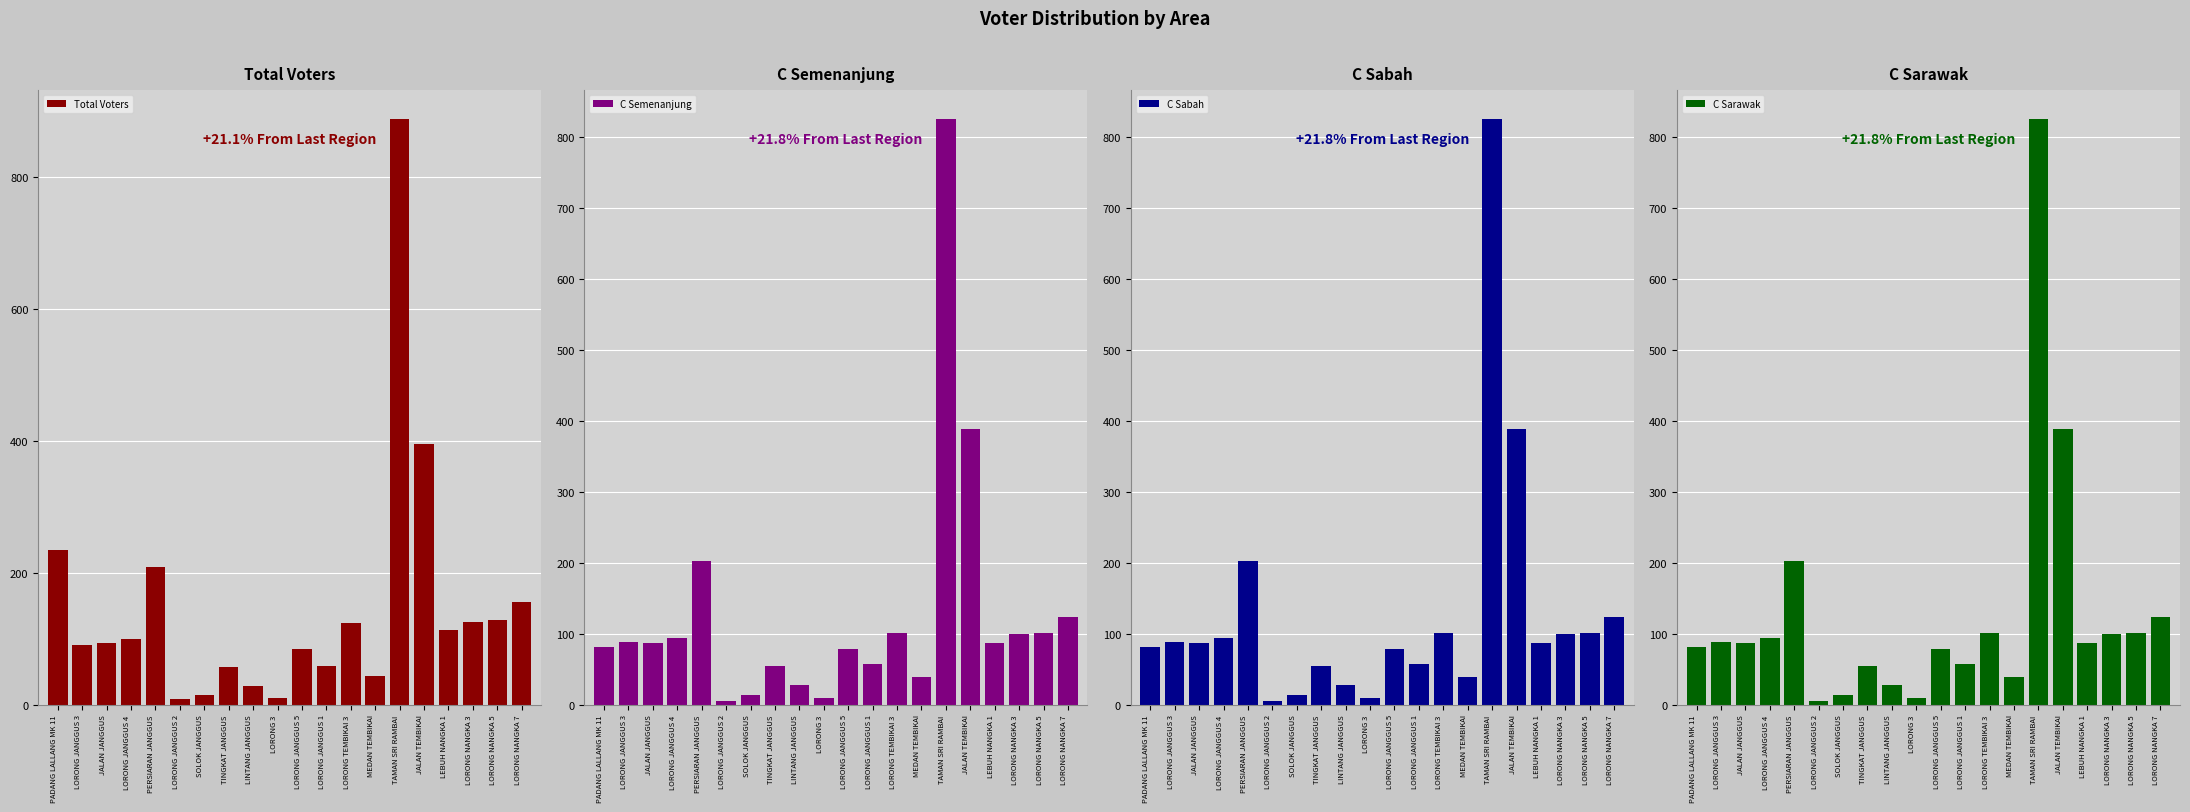

Which series has the largest total across all categories?

Total Voters